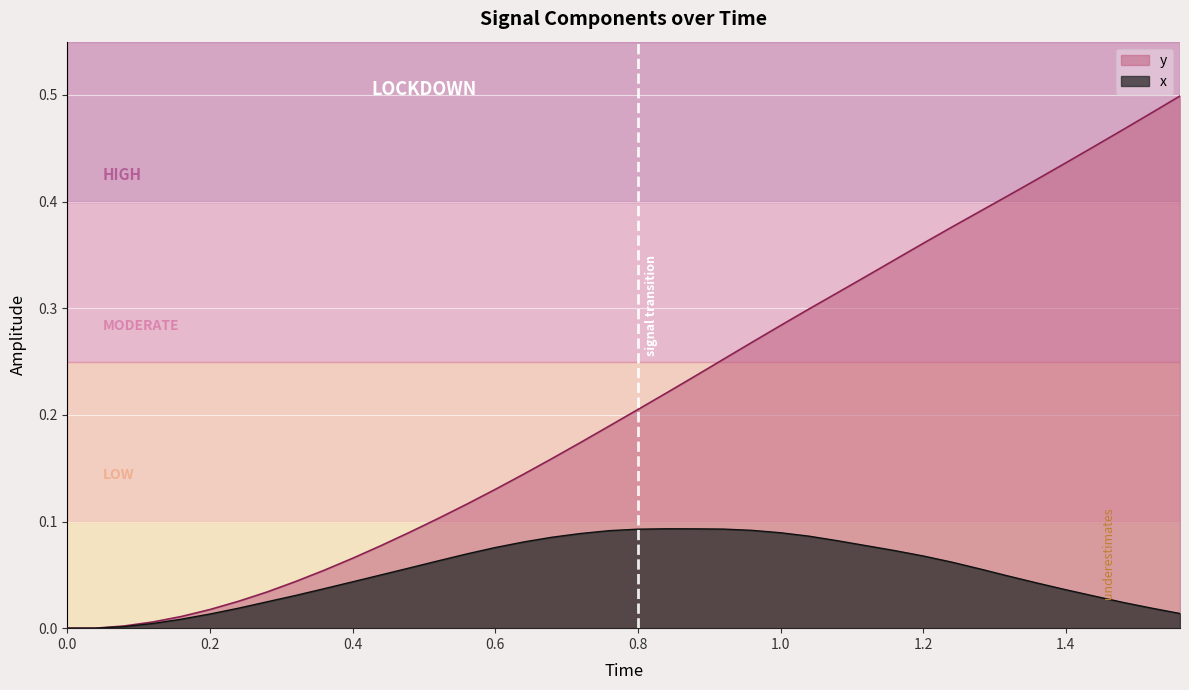

What is the value of the y point at the 39th from the left?

0.5